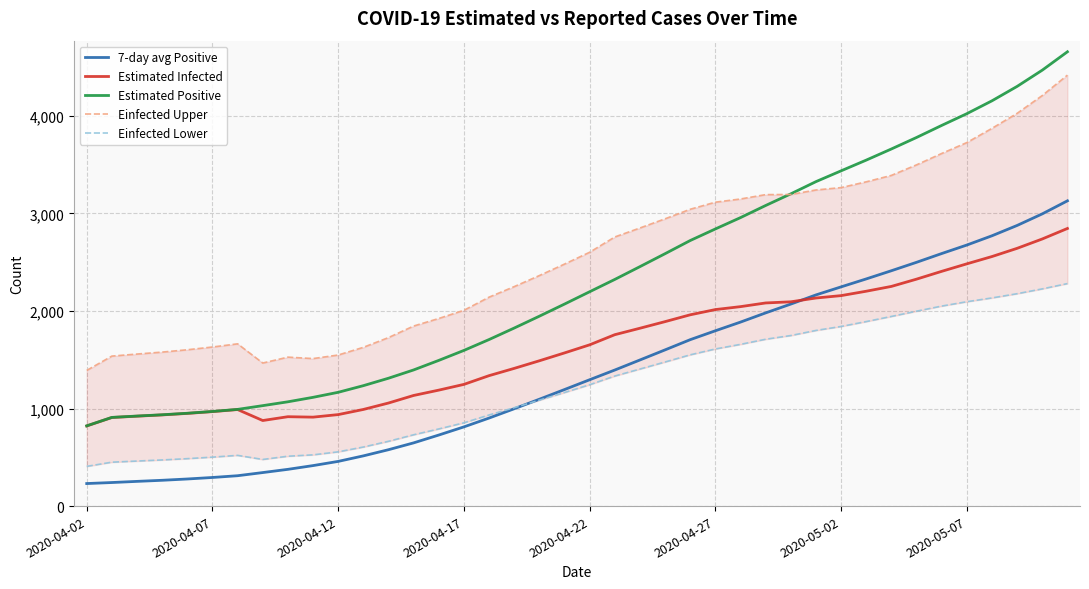

Which category has the lowest value in the Estimated Infected series?

2020-04-02